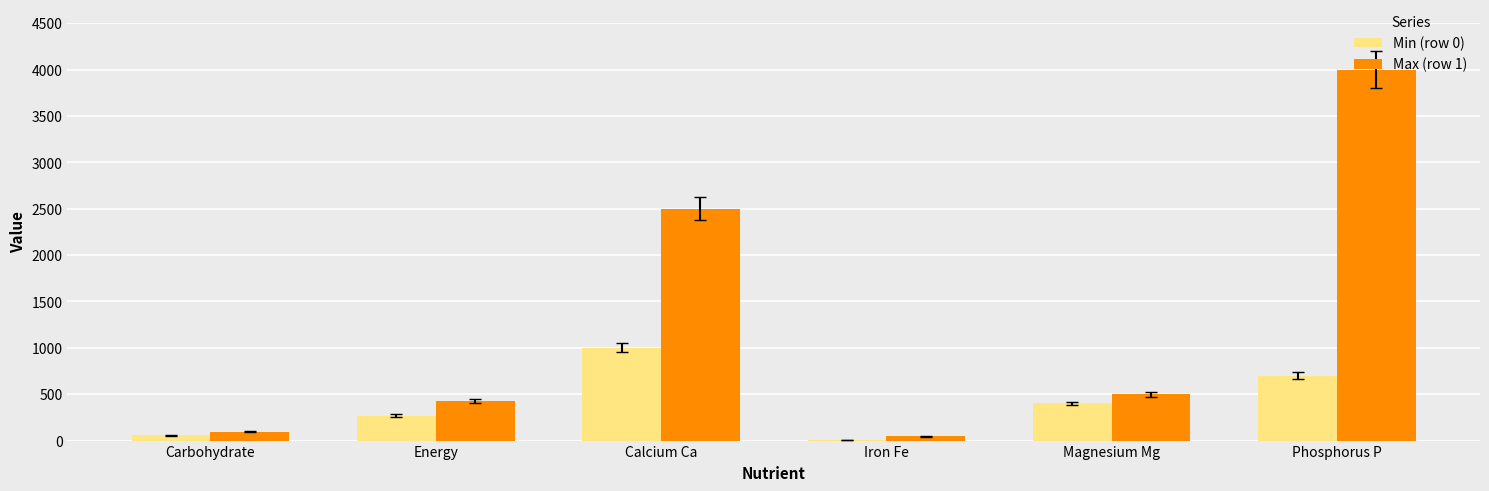

What is the greatest value displayed?

4000.0